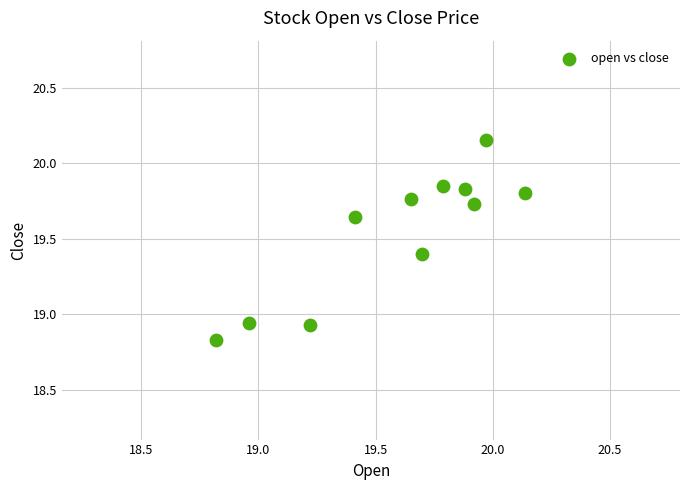

What is the range of Y values (max minus min)?

1.3